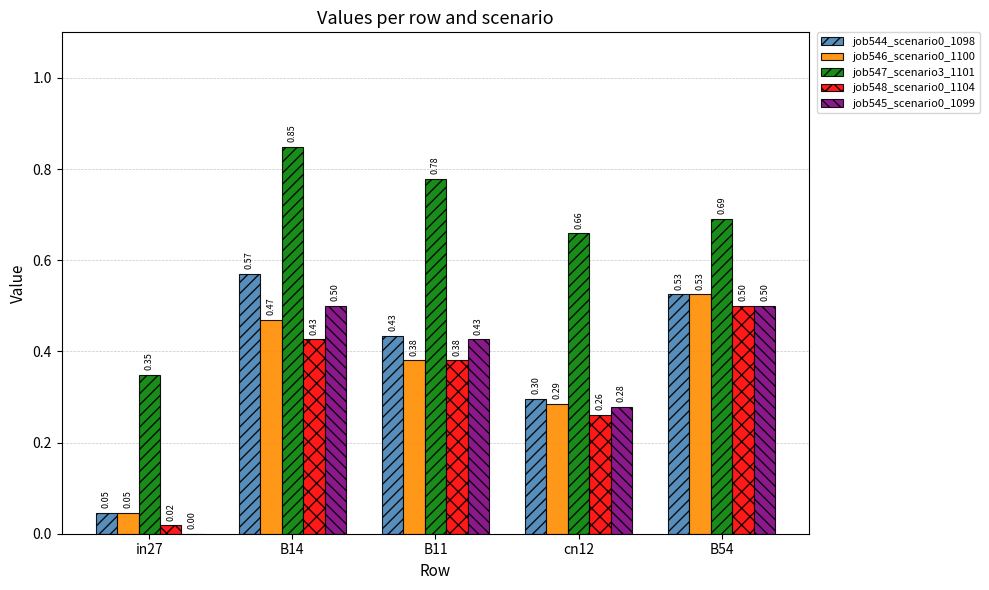

What is the sum of all job547_scenario3_1101 values?

3.3